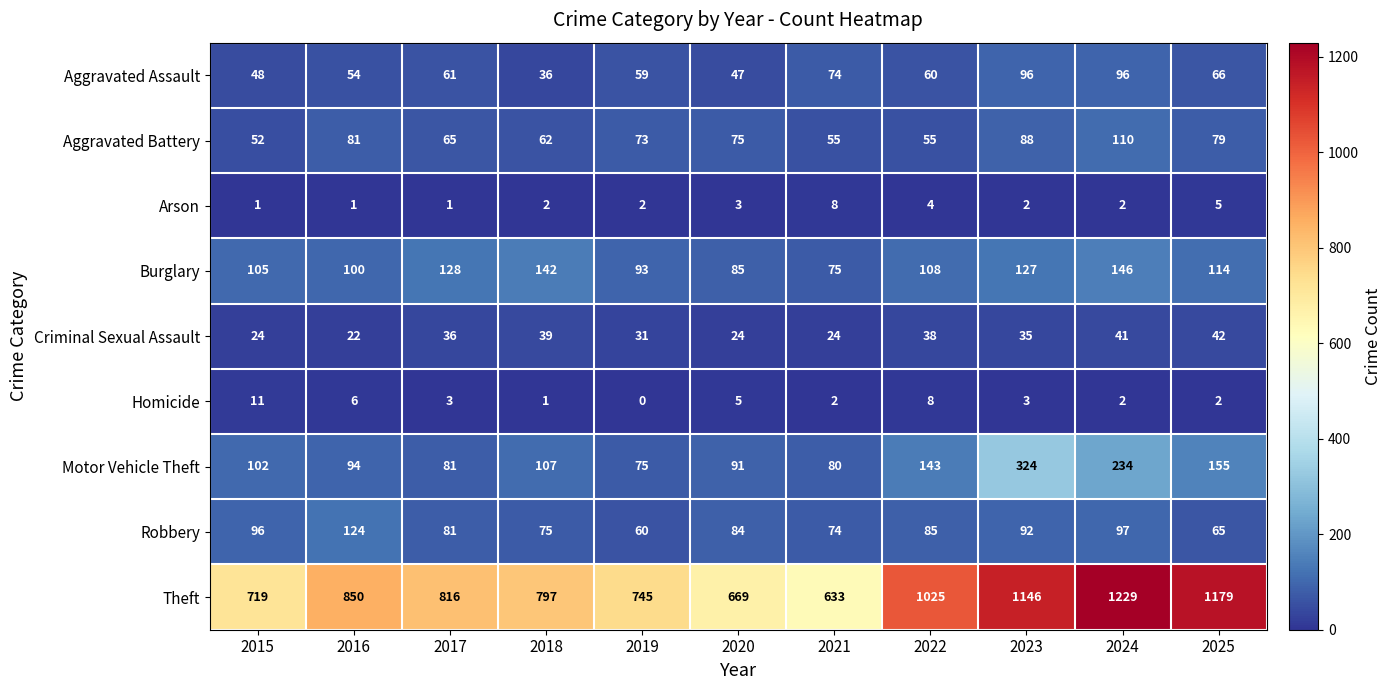

What is the maximum value shown in the chart?

1229